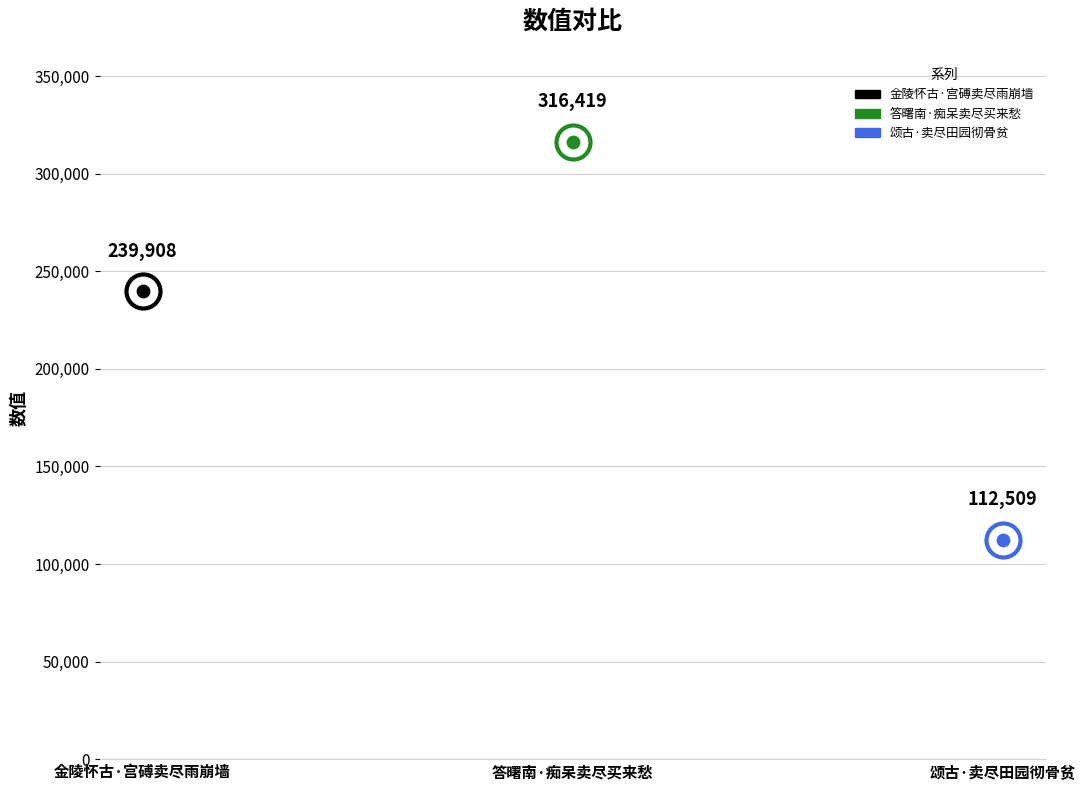

Approximately how many times larger is the value at 答曙南·痴呆卖尽买来愁 compared to 金陵怀古·宫磗卖尽雨崩墙?

1.3